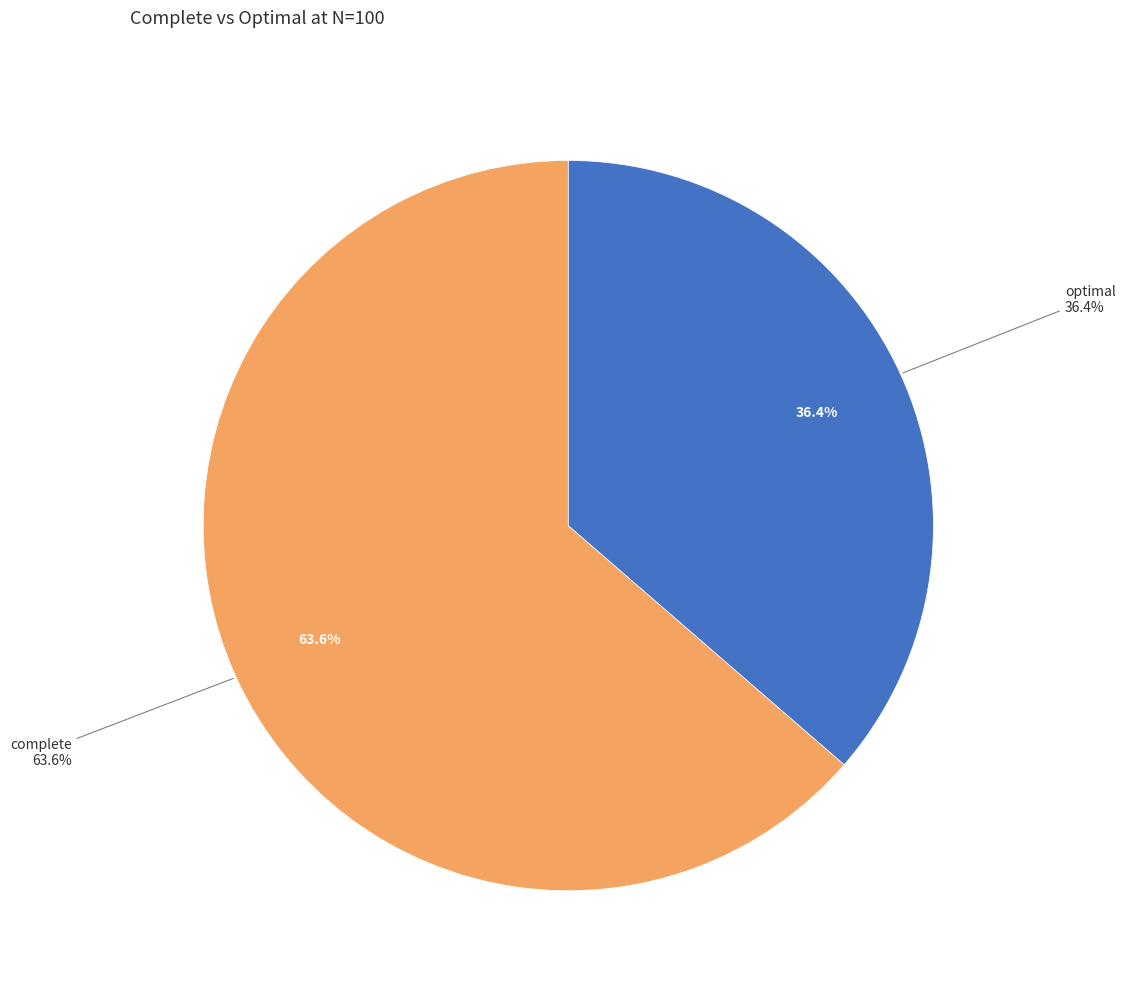

To the nearest percent, what percentage of the pie is optimal?

36%